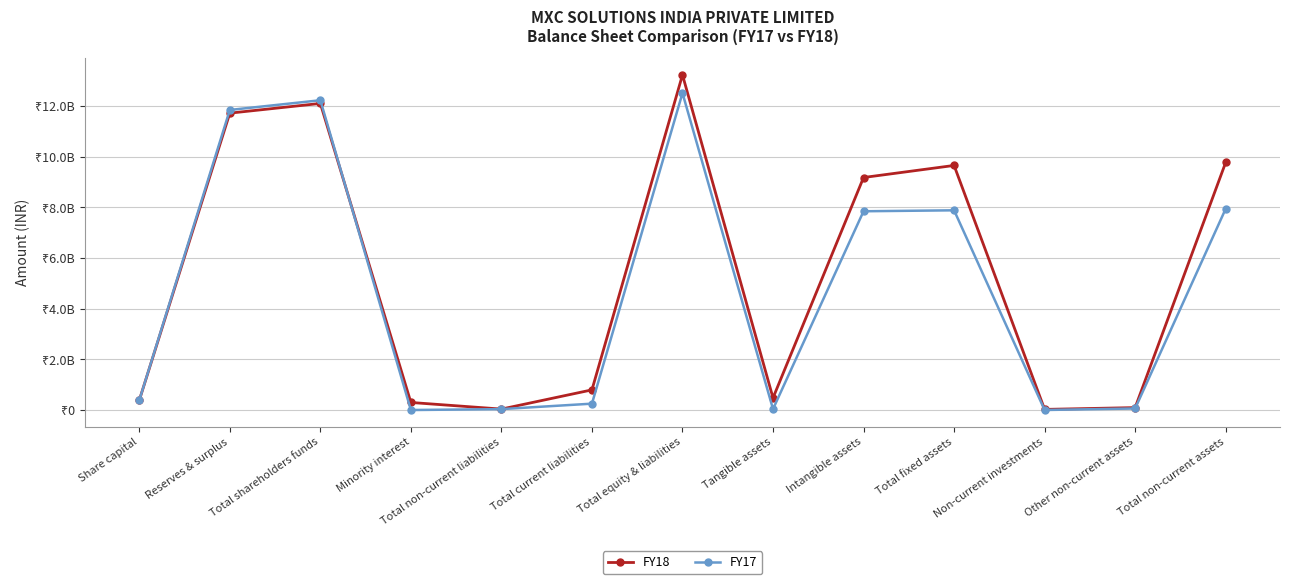

What are all the series names shown in the legend?

FY18, FY17